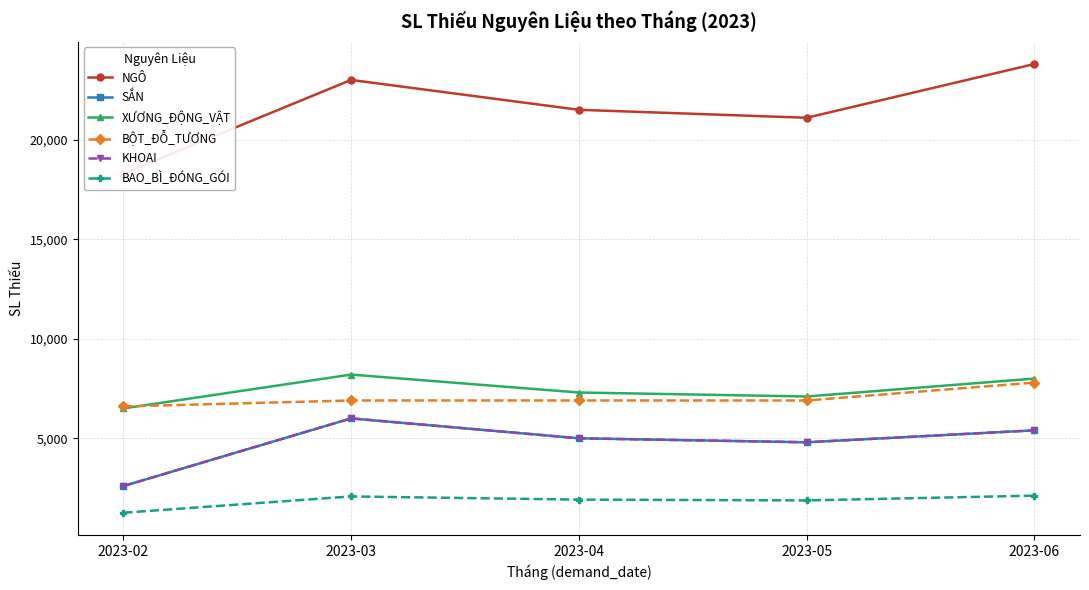

Where is BAO_BÌ_ĐÓNG_GÓI nearest to the value 1690?

2023-05